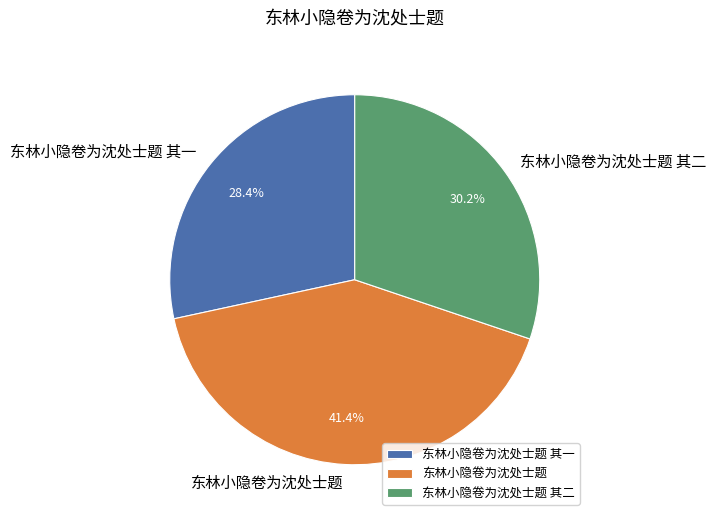

Which slice is the smallest?

东林小隐卷为沈处士题 其一